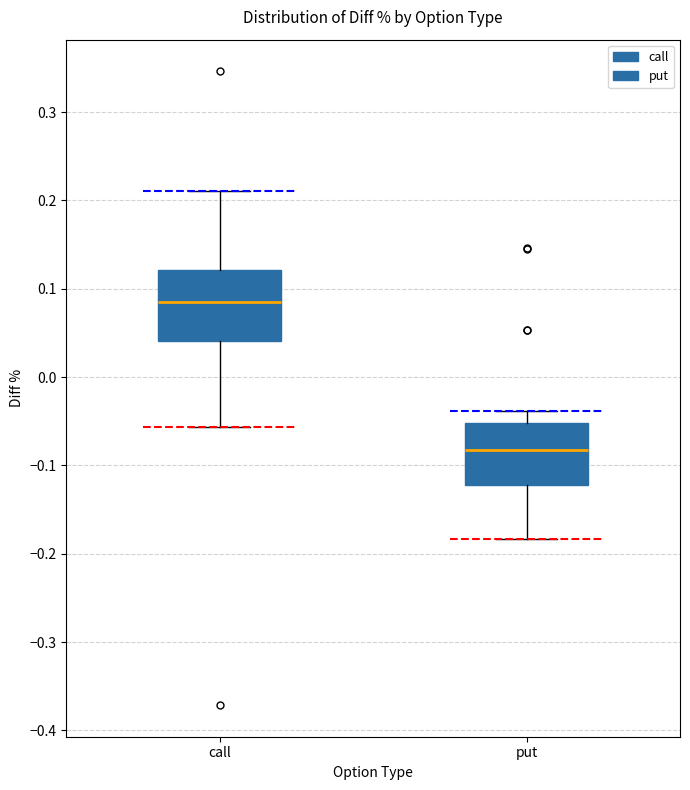

Which box's median line is the highest?

call